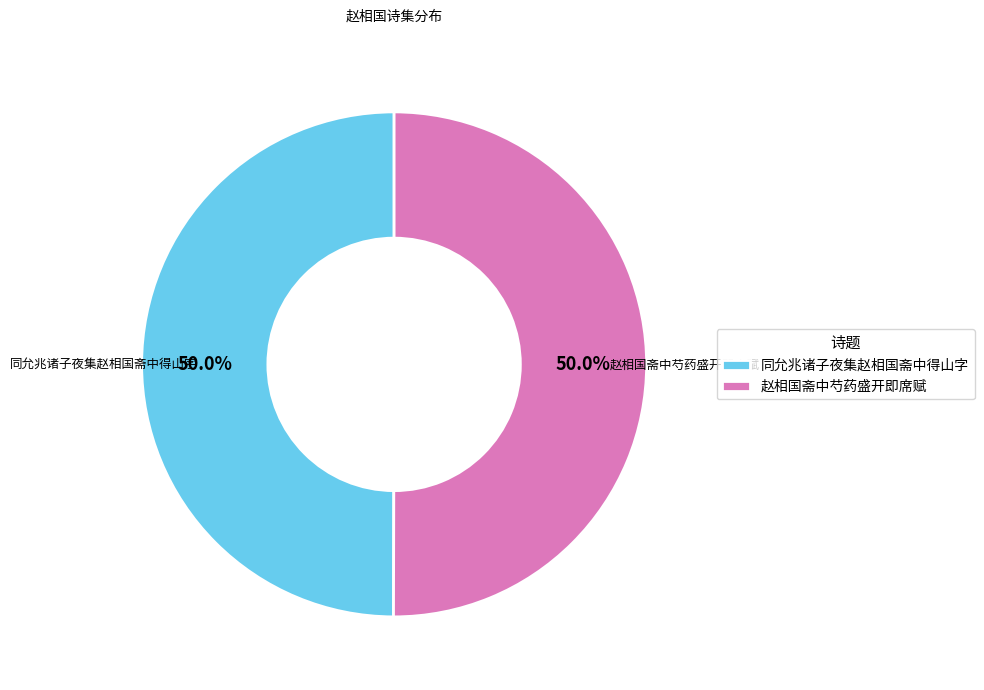

Approximately how many times larger is the value at 同允兆诸子夜集赵相国斋中得山字 compared to 赵相国斋中芍药盛开即席赋?

1.0